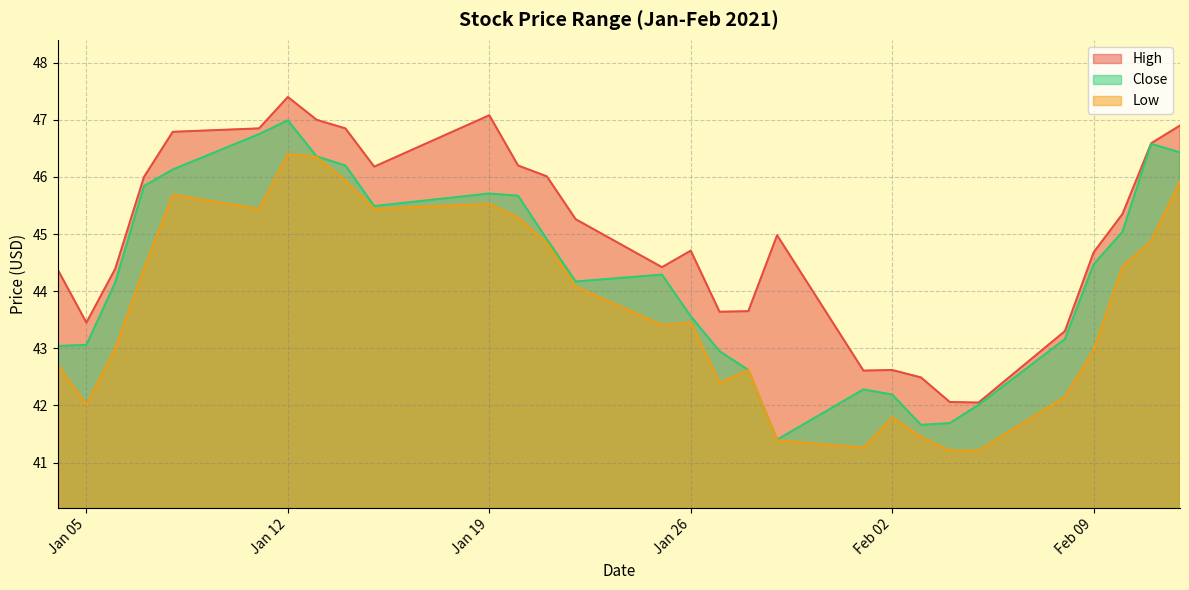

True or false: High has more than 1 points higher than both neighbors.

True